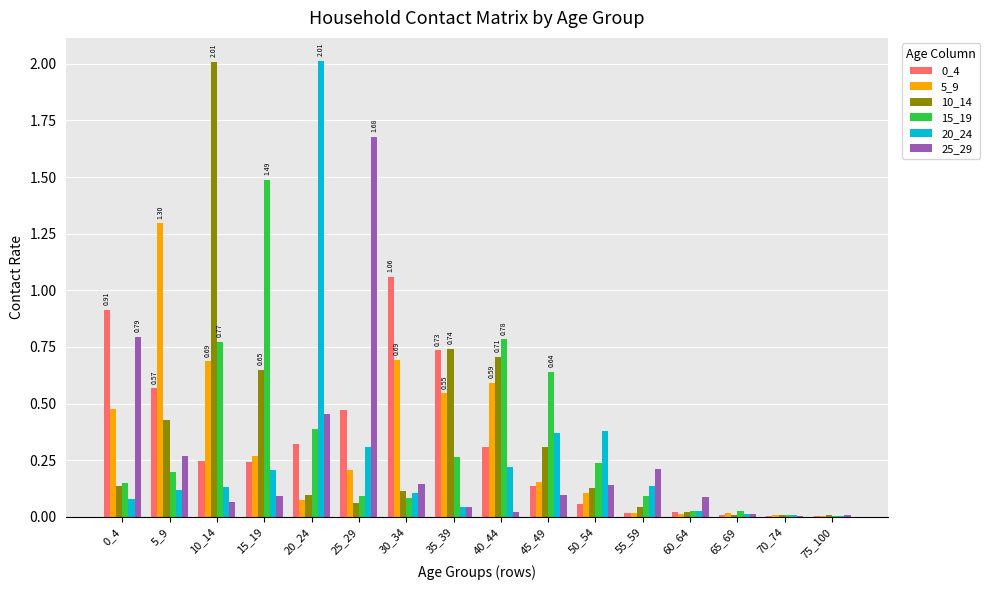

At which category is the sum across all series the highest?

10_14